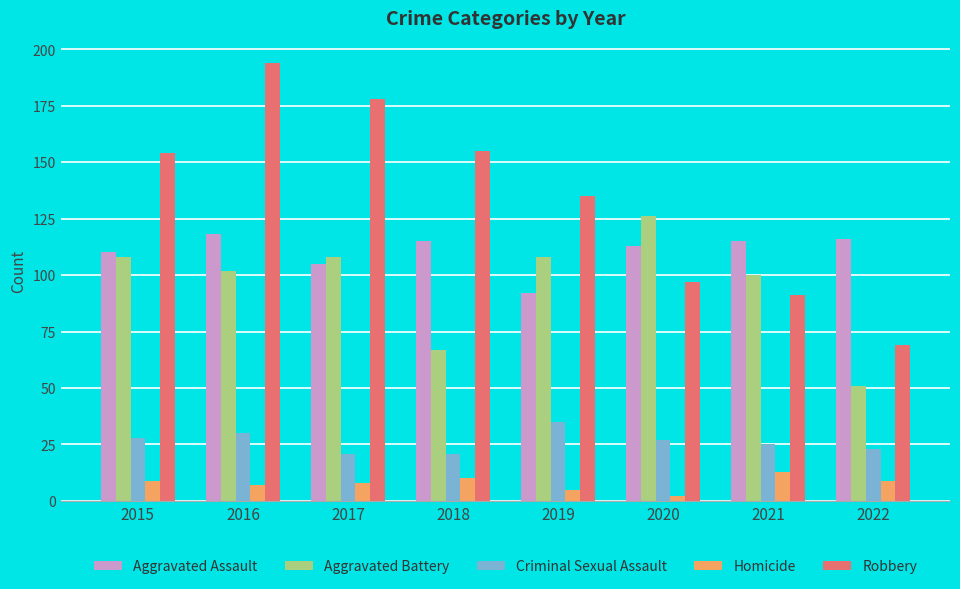

How many values in the Aggravated Assault series are below 115?

4